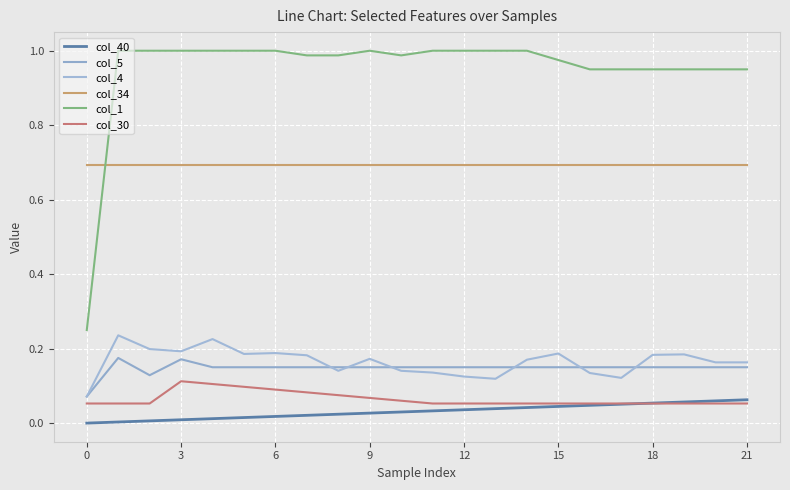

What is the difference between the second highest and second lowest values in the col_4 series?

0.1